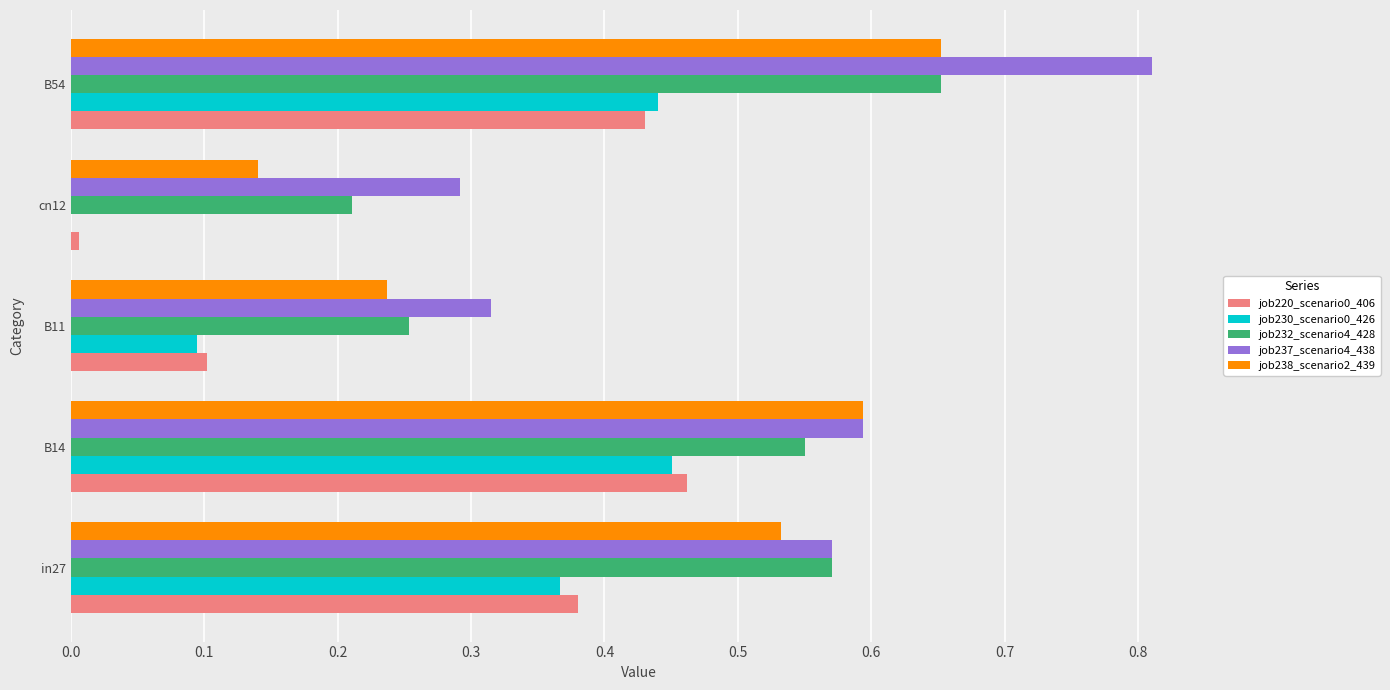

What is the sum of all job238_scenario2_439 values?

2.2